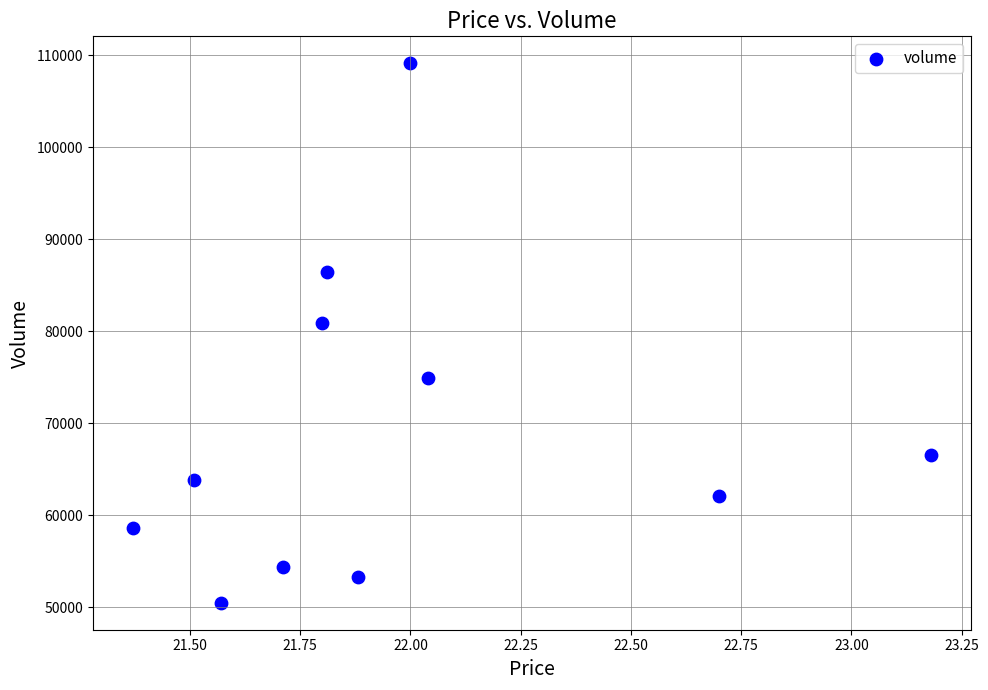

What is the average Y value?

69159